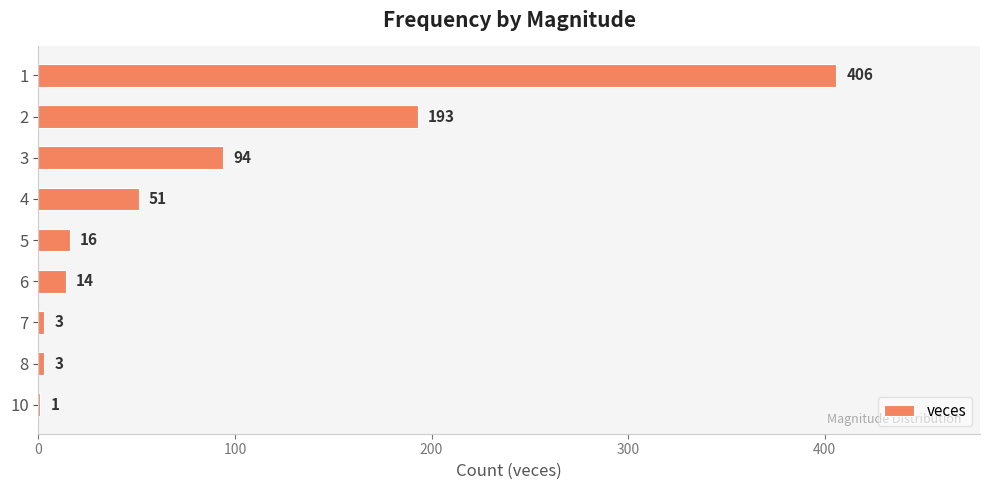

What is the approximate value at 3?

94